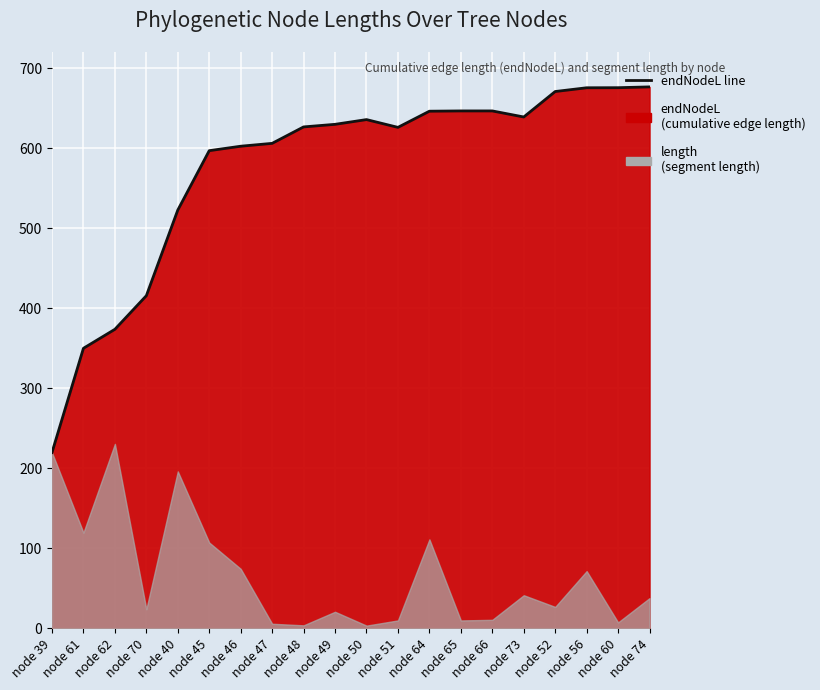

What is the approximate value at node 52?

670.6